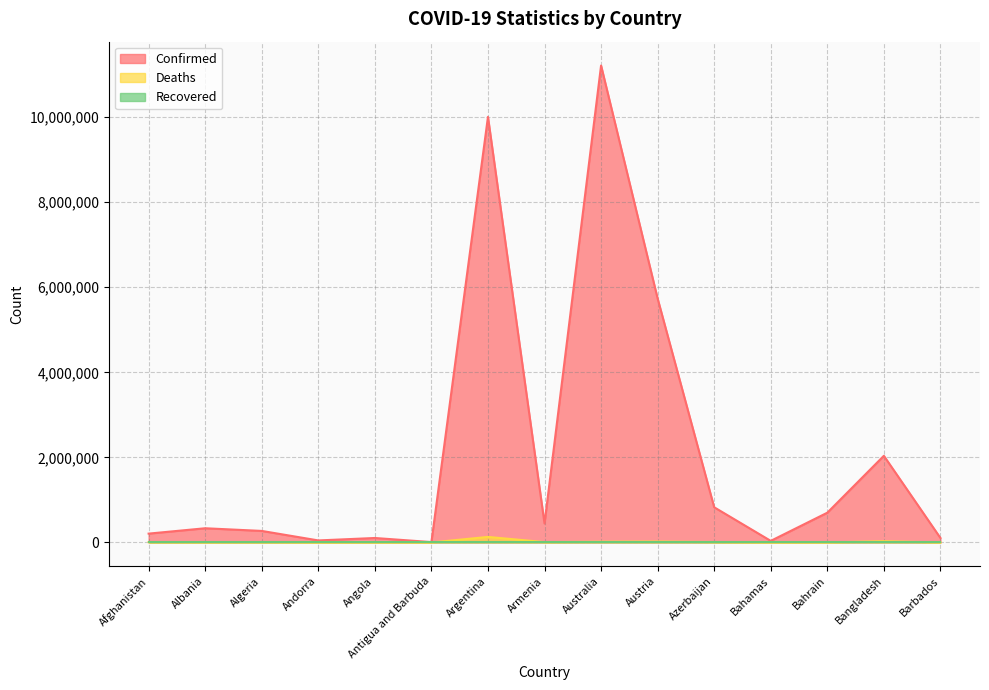

How many interior local peaks does the Confirmed series have?

5